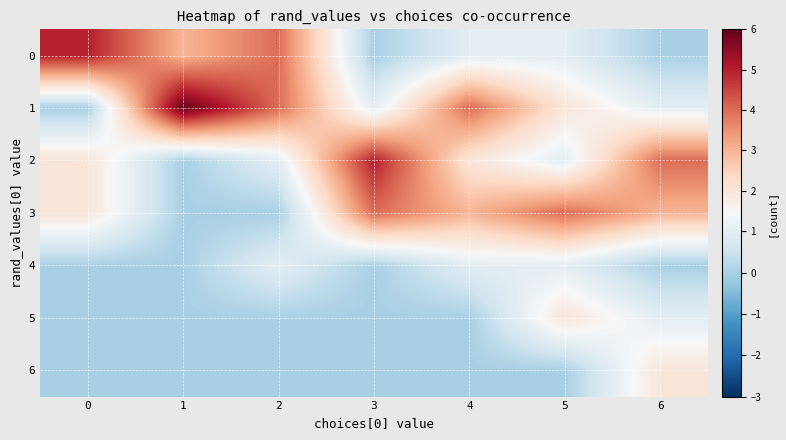

Rank the series at 1 from highest to lowest value.

1, 0, 2, 3, 4, 5, 6